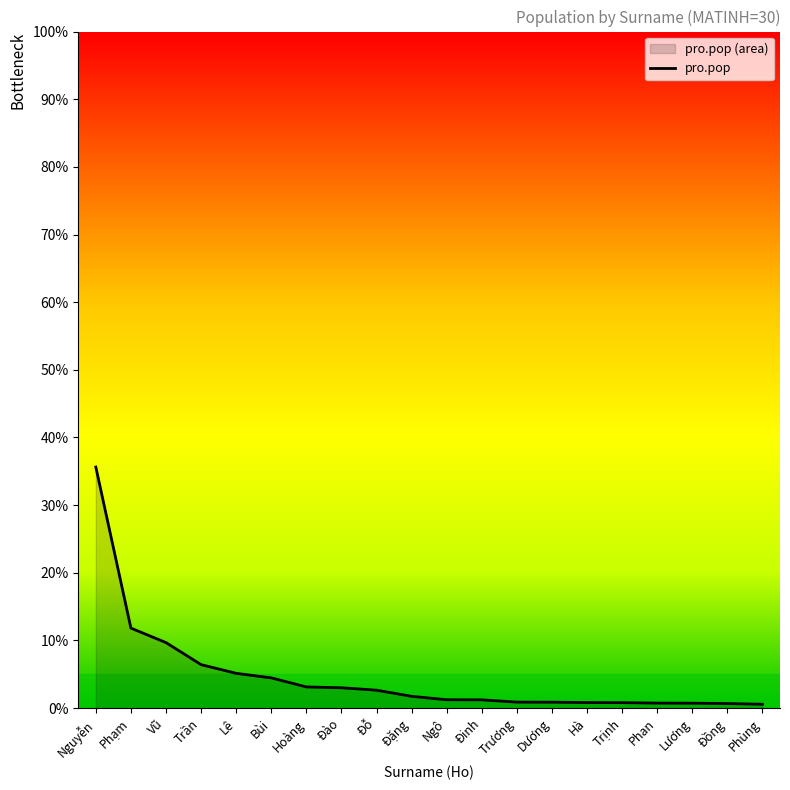

List the labels in order of value, largest first.

Nguyễn, Phạm, Vũ, Trần, Lê, Bùi, Hoàng, Đào, Đỗ, Đặng, Ngô, Đinh, Trương, Dương, Hà, Trịnh, Phan, Lương, Đồng, Phùng